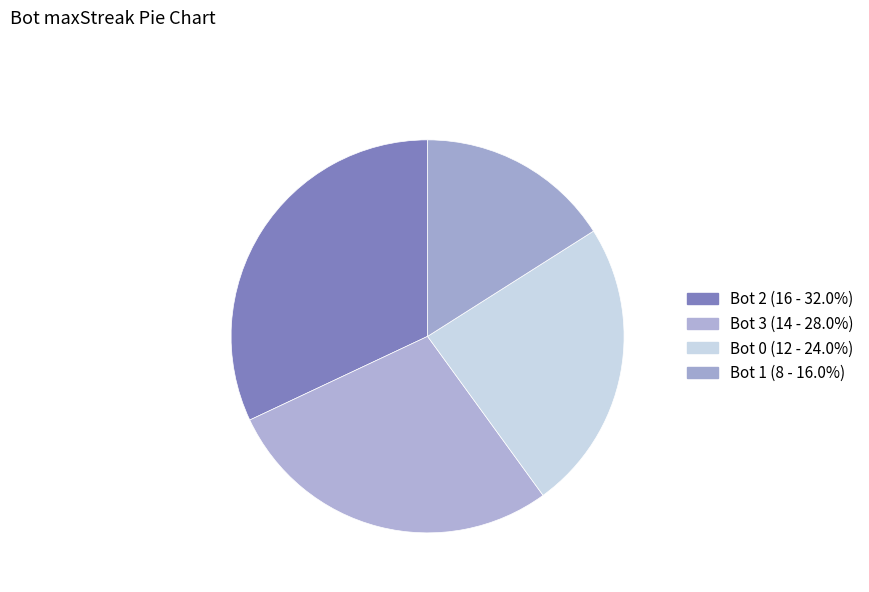

Which slice is the largest?

Bot 2